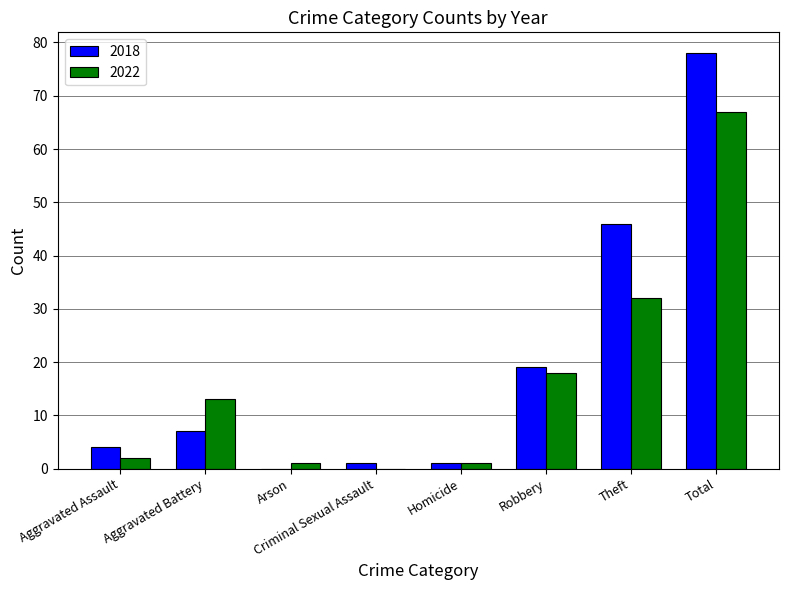

Does the chart contain stacked bars?

No